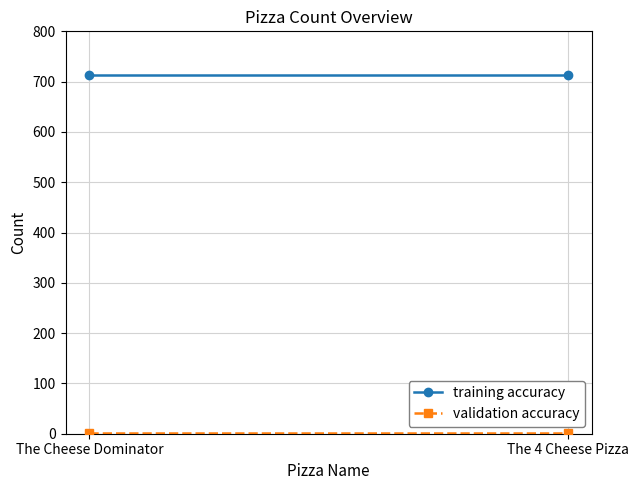

What is the spread (max minus min) of values at The 4 Cheese Pizza?

713